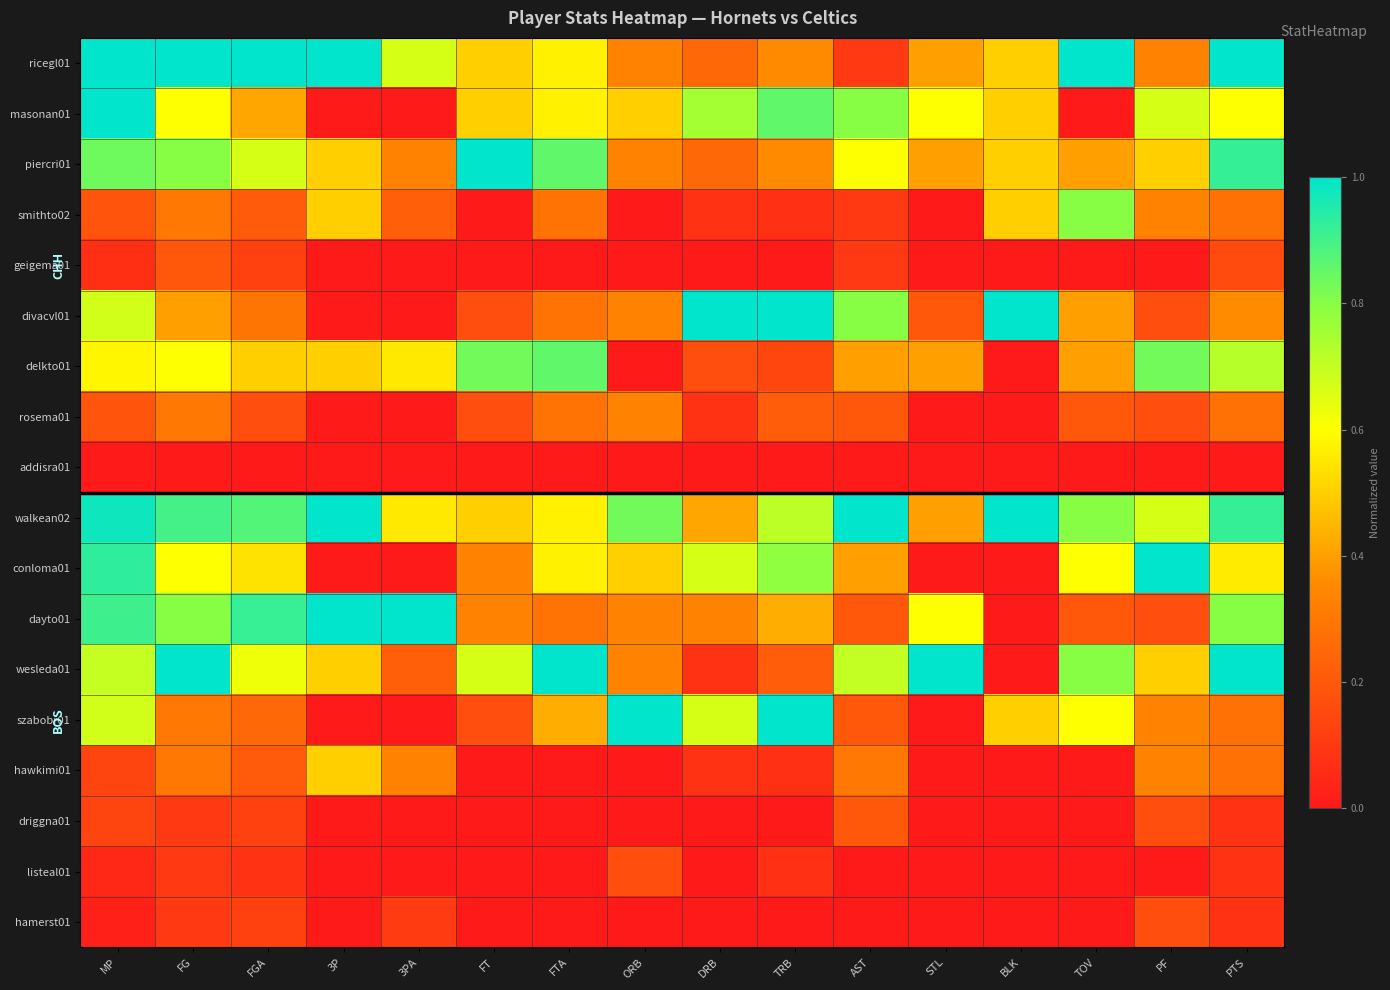

Reading left to right, list all the values displayed in this chart.

ricegl01: MP=1.0	FG=1.0	FGA=1.0	3P=1.0	3PA=0.7	FT=0.5	FTA=0.6	ORB=0.3	DRB=0.2	TRB=0.4	AST=0.1	STL=0.4	BLK=0.5	TOV=1.0	PF=0.3	PTS=1.0
masonan01: MP=1.0	FG=0.6	FGA=0.4	3P=0.0	3PA=0.0	FT=0.5	FTA=0.6	ORB=0.5	DRB=0.8	TRB=0.9	AST=0.8	STL=0.6	BLK=0.5	TOV=0.0	PF=0.7	PTS=0.6
piercri01: MP=0.8	FG=0.8	FGA=0.7	3P=0.5	3PA=0.3	FT=1.0	FTA=0.9	ORB=0.3	DRB=0.2	TRB=0.4	AST=0.6	STL=0.4	BLK=0.5	TOV=0.4	PF=0.5	PTS=0.9
smithto02: MP=0.2	FG=0.3	FGA=0.2	3P=0.5	3PA=0.2	FT=0.0	FTA=0.3	ORB=0.0	DRB=0.1	TRB=0.1	AST=0.1	STL=0.0	BLK=0.5	TOV=0.8	PF=0.3	PTS=0.3
geigema01: MP=0.1	FG=0.2	FGA=0.1	3P=0.0	3PA=0.0	FT=0.0	FTA=0.0	ORB=0.0	DRB=0.0	TRB=0.0	AST=0.1	STL=0.0	BLK=0.0	TOV=0.0	PF=0.0	PTS=0.2
divacvl01: MP=0.7	FG=0.4	FGA=0.3	3P=0.0	3PA=0.0	FT=0.2	FTA=0.3	ORB=0.3	DRB=1.0	TRB=1.0	AST=0.8	STL=0.2	BLK=1.0	TOV=0.4	PF=0.2	PTS=0.4
delkto01: MP=0.6	FG=0.6	FGA=0.5	3P=0.5	3PA=0.6	FT=0.8	FTA=0.9	ORB=0.0	DRB=0.2	TRB=0.1	AST=0.4	STL=0.4	BLK=0.0	TOV=0.4	PF=0.8	PTS=0.7
rosema01: MP=0.2	FG=0.3	FGA=0.2	3P=0.0	3PA=0.0	FT=0.2	FTA=0.3	ORB=0.3	DRB=0.1	TRB=0.2	AST=0.2	STL=0.0	BLK=0.0	TOV=0.2	PF=0.2	PTS=0.3
addisra01: MP=0.0	FG=0.0	FGA=0.0	3P=0.0	3PA=0.0	FT=0.0	FTA=0.0	ORB=0.0	DRB=0.0	TRB=0.0	AST=0.0	STL=0.0	BLK=0.0	TOV=0.0	PF=0.0	PTS=0.0
walkean02: MP=1.0	FG=0.9	FGA=0.9	3P=1.0	3PA=0.6	FT=0.5	FTA=0.6	ORB=0.8	DRB=0.4	TRB=0.7	AST=1.0	STL=0.4	BLK=1.0	TOV=0.8	PF=0.7	PTS=0.9
conloma01: MP=0.9	FG=0.6	FGA=0.5	3P=0.0	3PA=0.0	FT=0.3	FTA=0.6	ORB=0.5	DRB=0.7	TRB=0.8	AST=0.4	STL=0.0	BLK=0.0	TOV=0.6	PF=1.0	PTS=0.6
dayto01: MP=0.9	FG=0.8	FGA=0.9	3P=1.0	3PA=1.0	FT=0.3	FTA=0.3	ORB=0.3	DRB=0.3	TRB=0.4	AST=0.2	STL=0.6	BLK=0.0	TOV=0.2	PF=0.2	PTS=0.8
wesleda01: MP=0.7	FG=1.0	FGA=0.6	3P=0.5	3PA=0.2	FT=0.7	FTA=1.0	ORB=0.3	DRB=0.1	TRB=0.2	AST=0.7	STL=1.0	BLK=0.0	TOV=0.8	PF=0.5	PTS=1.0
szabobr01: MP=0.7	FG=0.3	FGA=0.2	3P=0.0	3PA=0.0	FT=0.2	FTA=0.4	ORB=1.0	DRB=0.7	TRB=1.0	AST=0.2	STL=0.0	BLK=0.5	TOV=0.6	PF=0.3	PTS=0.3
hawkimi01: MP=0.1	FG=0.3	FGA=0.2	3P=0.5	3PA=0.3	FT=0.0	FTA=0.0	ORB=0.0	DRB=0.1	TRB=0.1	AST=0.3	STL=0.0	BLK=0.0	TOV=0.0	PF=0.3	PTS=0.3
driggna01: MP=0.1	FG=0.1	FGA=0.1	3P=0.0	3PA=0.0	FT=0.0	FTA=0.0	ORB=0.0	DRB=0.0	TRB=0.0	AST=0.2	STL=0.0	BLK=0.0	TOV=0.0	PF=0.2	PTS=0.1
listeal01: MP=0.0	FG=0.1	FGA=0.1	3P=0.0	3PA=0.0	FT=0.0	FTA=0.0	ORB=0.2	DRB=0.0	TRB=0.1	AST=0.0	STL=0.0	BLK=0.0	TOV=0.0	PF=0.0	PTS=0.1
hamerst01: MP=0.0	FG=0.1	FGA=0.1	3P=0.0	3PA=0.1	FT=0.0	FTA=0.0	ORB=0.0	DRB=0.0	TRB=0.0	AST=0.0	STL=0.0	BLK=0.0	TOV=0.0	PF=0.2	PTS=0.1